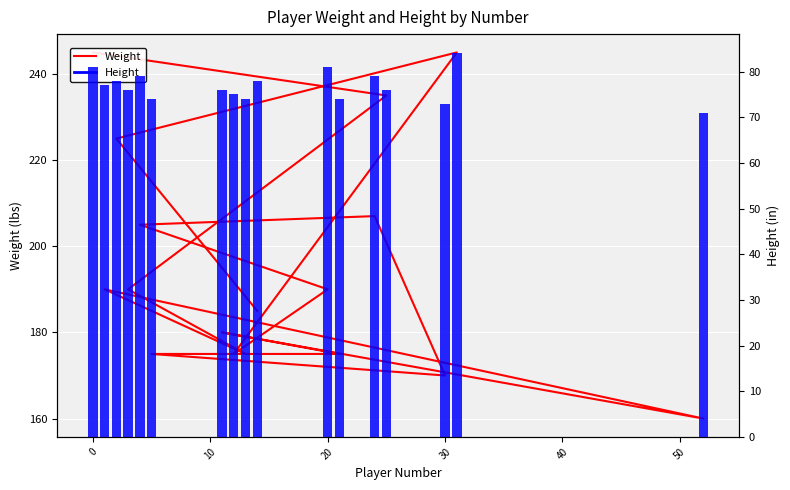

What is the value of the Weight bar at the 13th from the left?

190